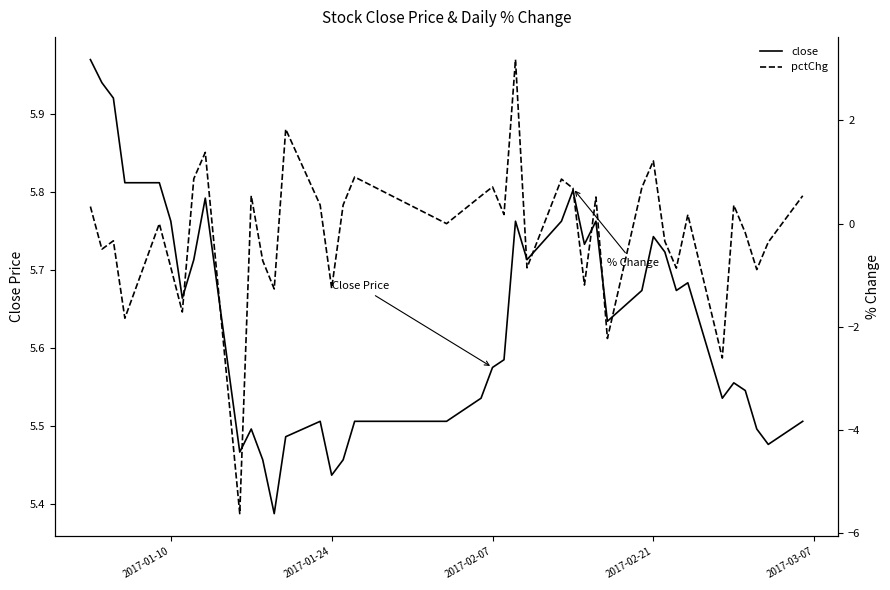

The value of close at 2017-01-24 is 1.5. True or false?

False